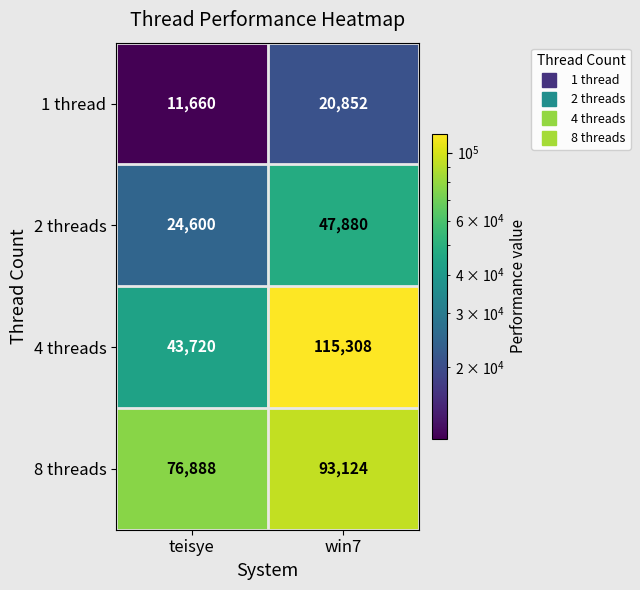

The value of 2 threads at win7 is 16676. True or false?

False